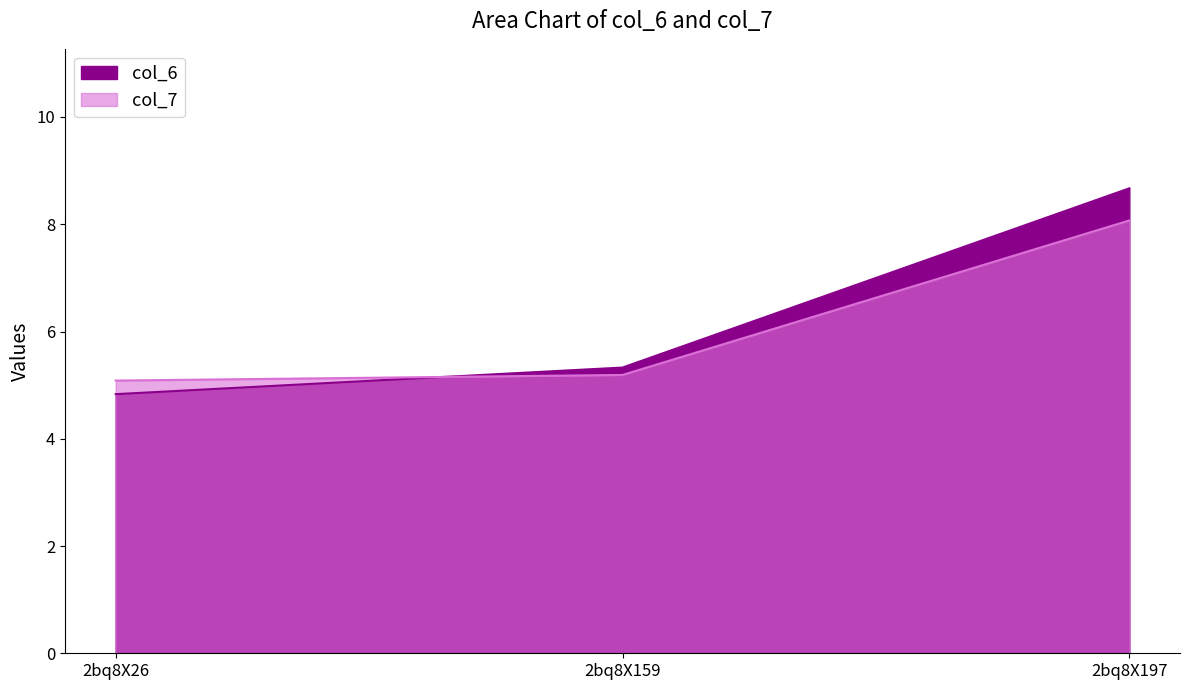

Reading left to right, list all the values displayed in this chart.

col_6: 2bq8X26=4.8	2bq8X159=5.3	2bq8X197=8.7
col_7: 2bq8X26=5.1	2bq8X159=5.2	2bq8X197=8.1